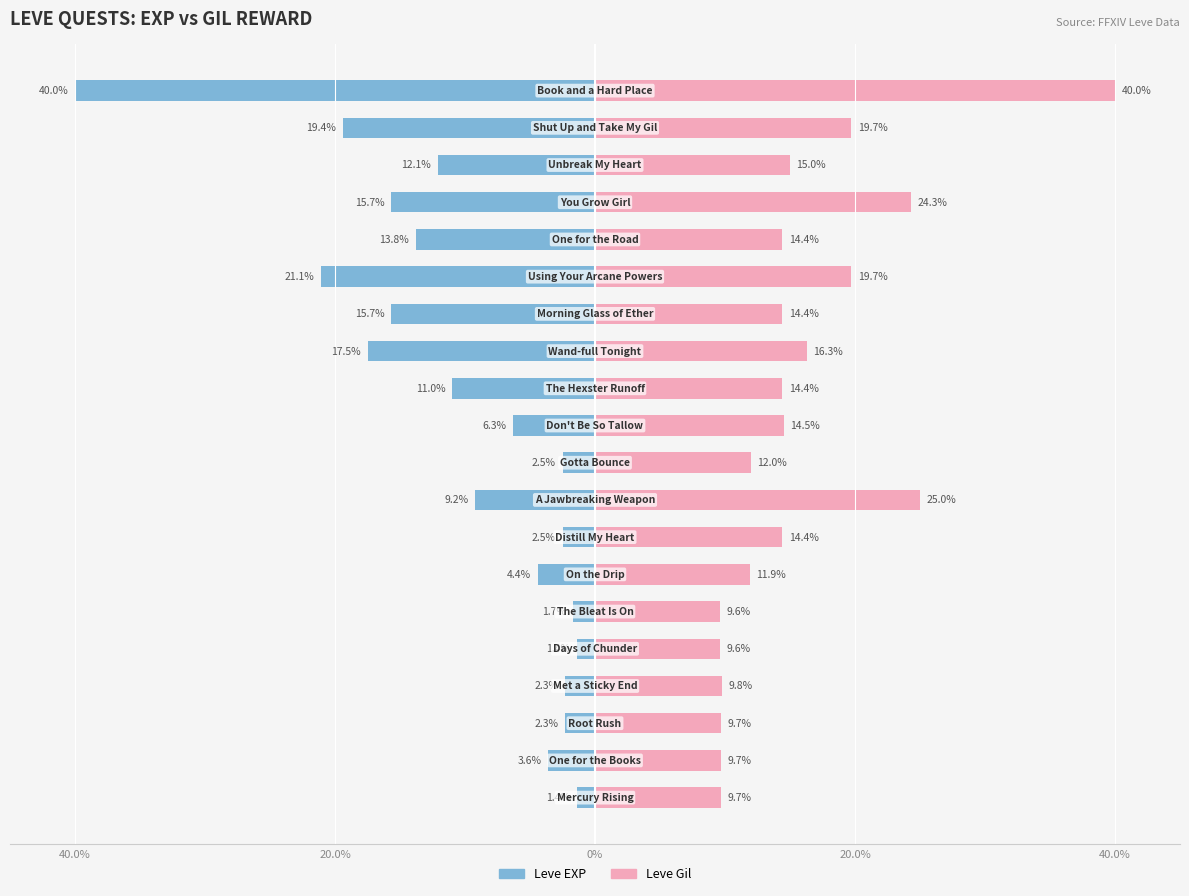

How many data points in Leve Gil are less than 14?

8